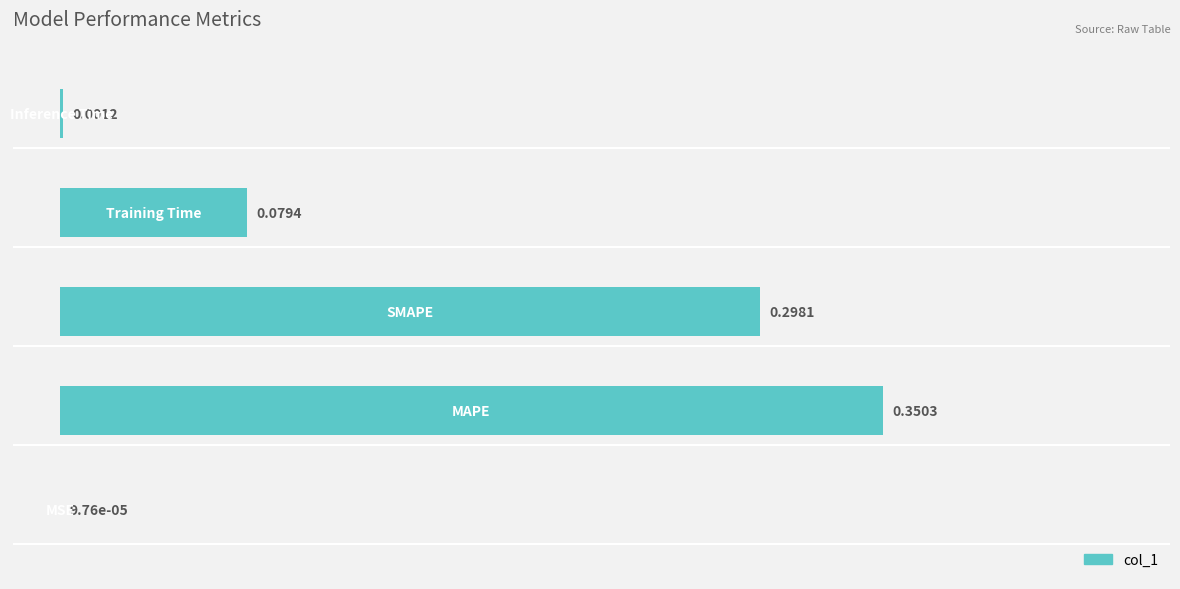

What is the sum of all values?

72.8